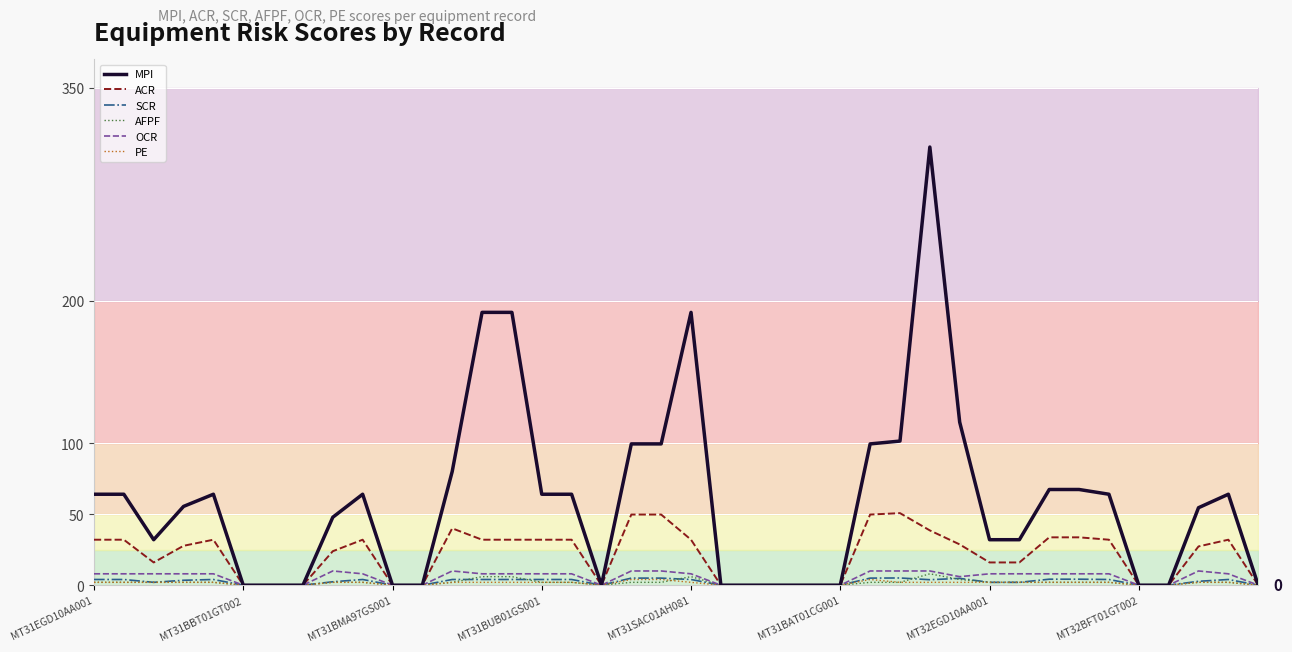

Is it true that ACR equals 33.7 at 32?

True